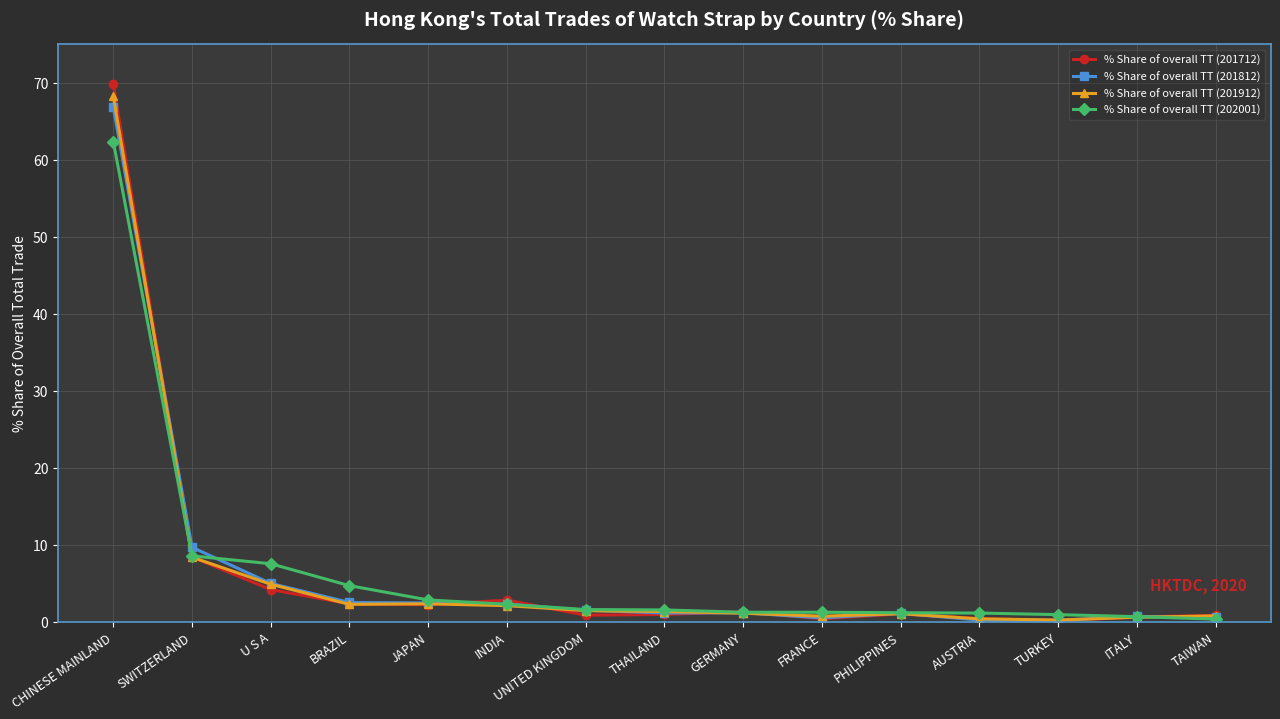

The % Share of overall TT (202001) series shows 12.7 at SWITZERLAND. True or false?

False